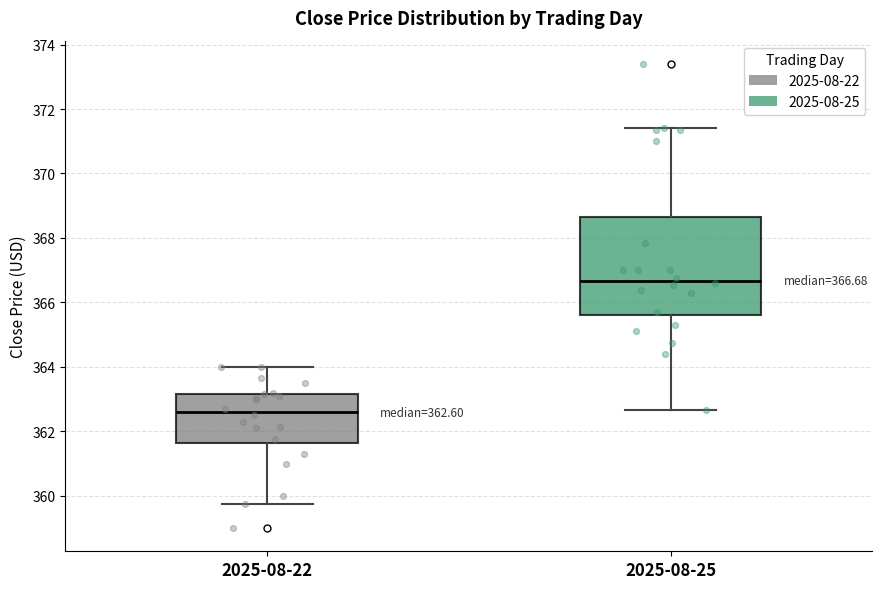

Comparing the boxes themselves (not the whiskers), which one is the tallest?

2025-08-25